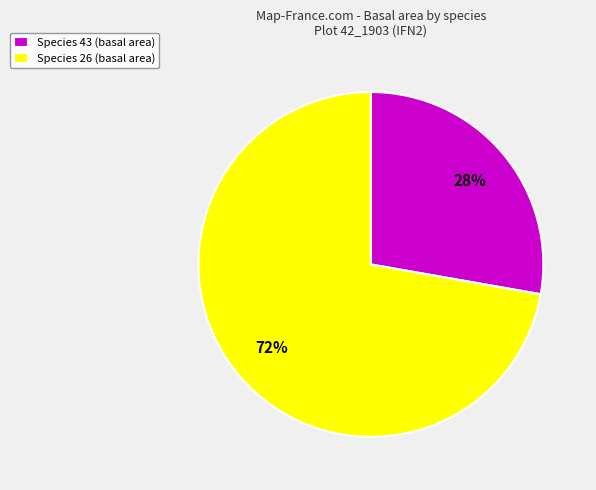

Does any single category account for the majority?

Yes